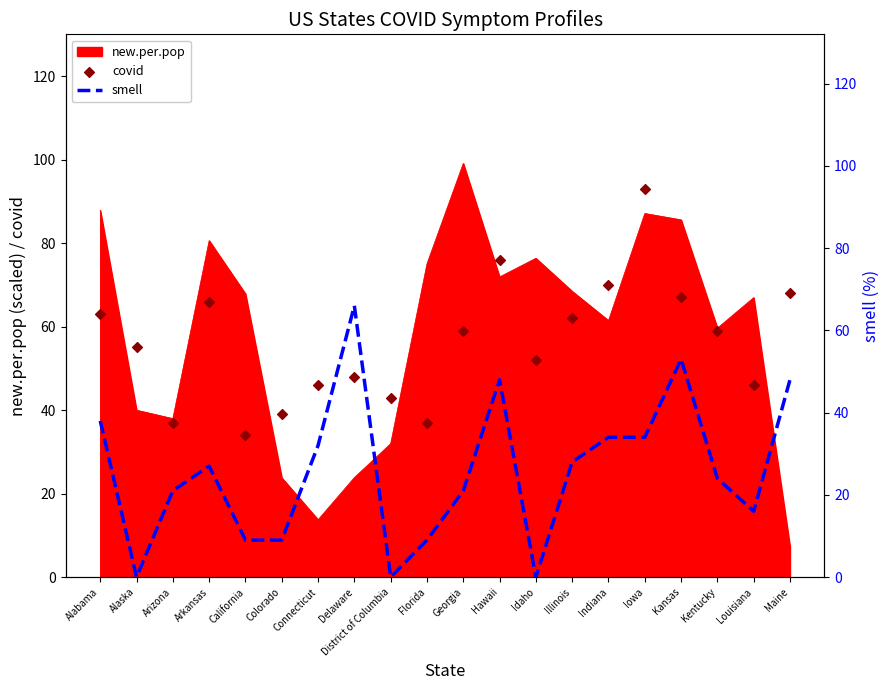

Which series has the largest Y range (max minus min)?

smell